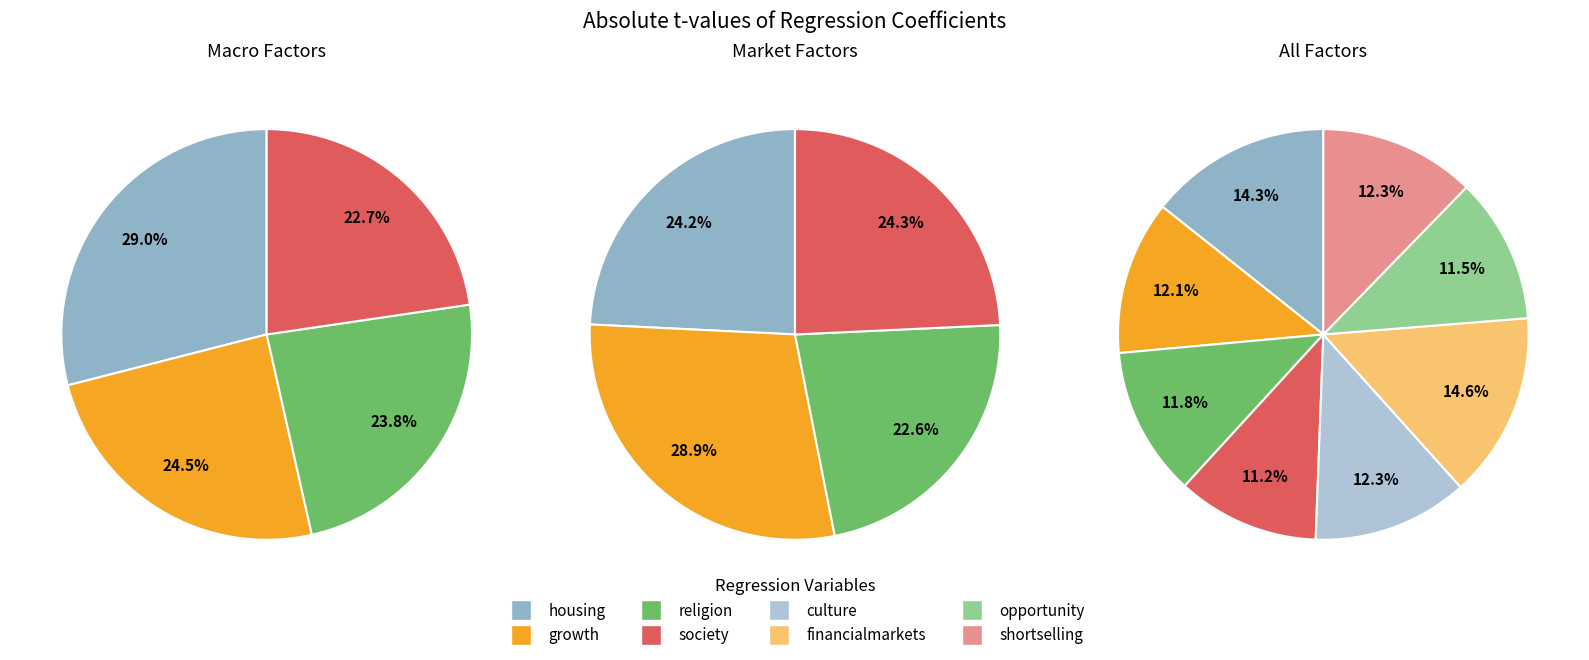

The society slice represents 11% of the pie. True or false?

True